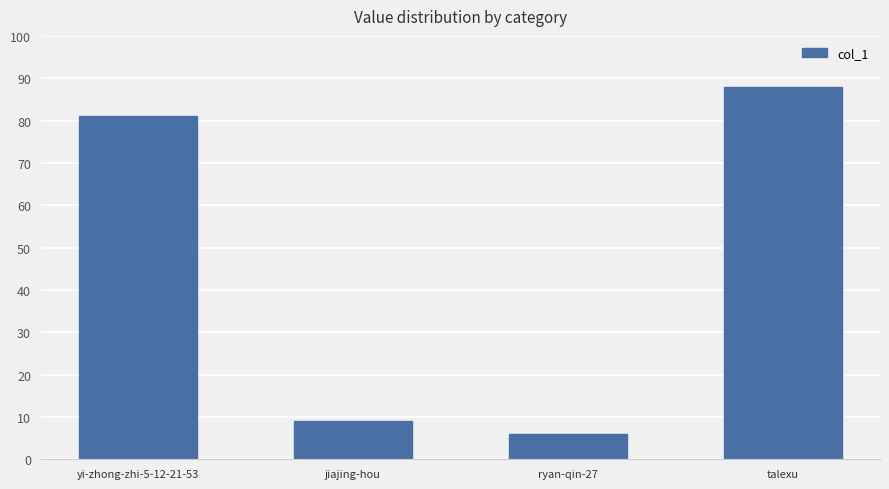

What is the approximate value at talexu, to the nearest 10?

90